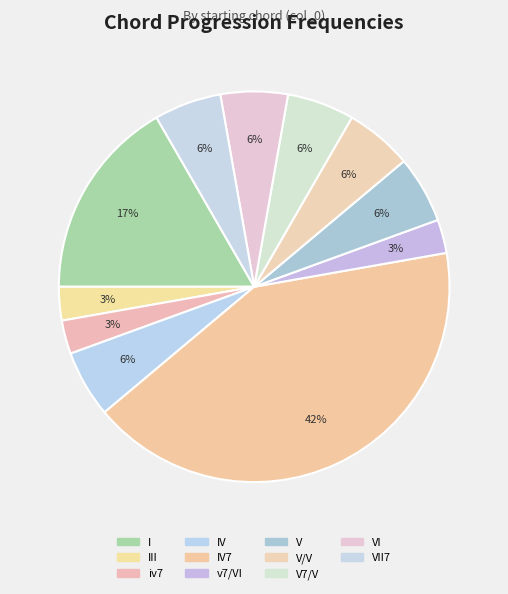

What percentage is the V/V slice, to the nearest percent?

6%